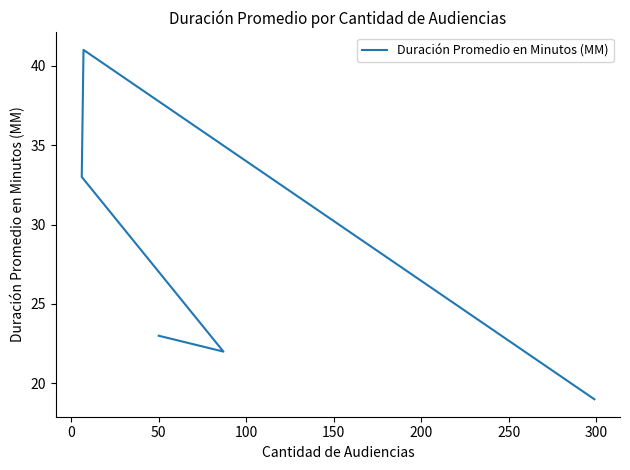

How many values exceed 23?

2